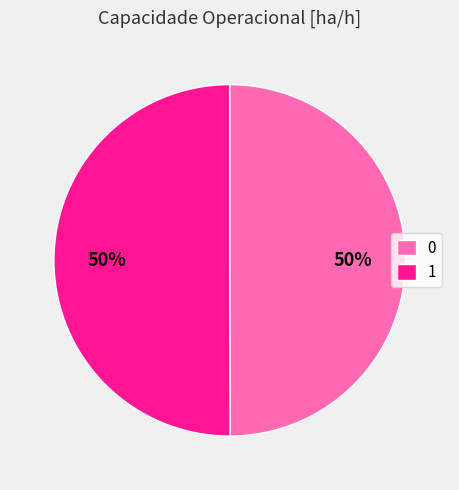

To the nearest percent, what is the average slice percentage?

50%